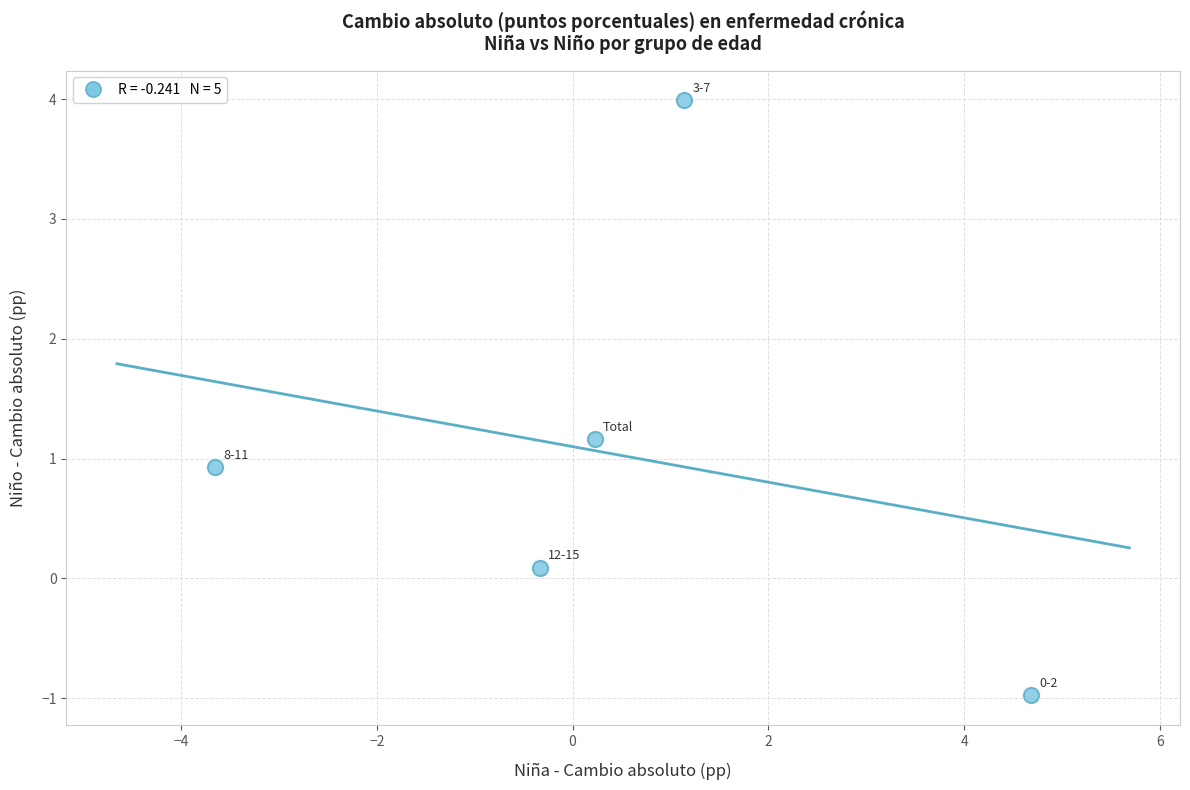

What is the average Y value?

1.0